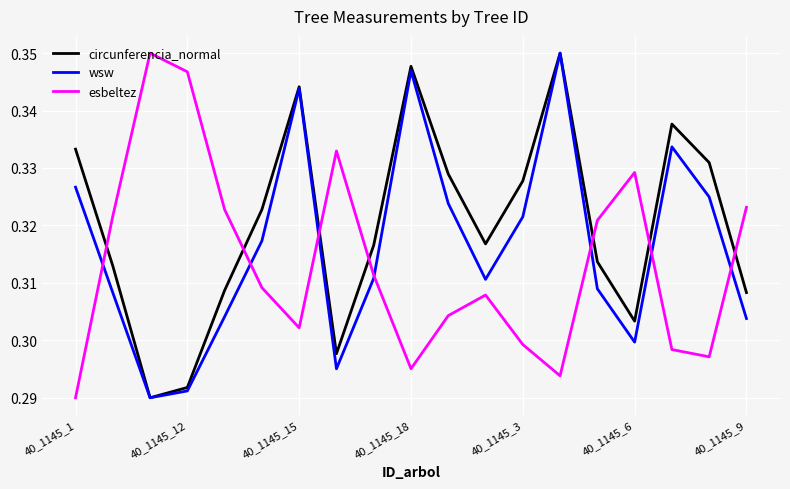

True or false: circunferencia_normal and esbeltez cross at least once.

True